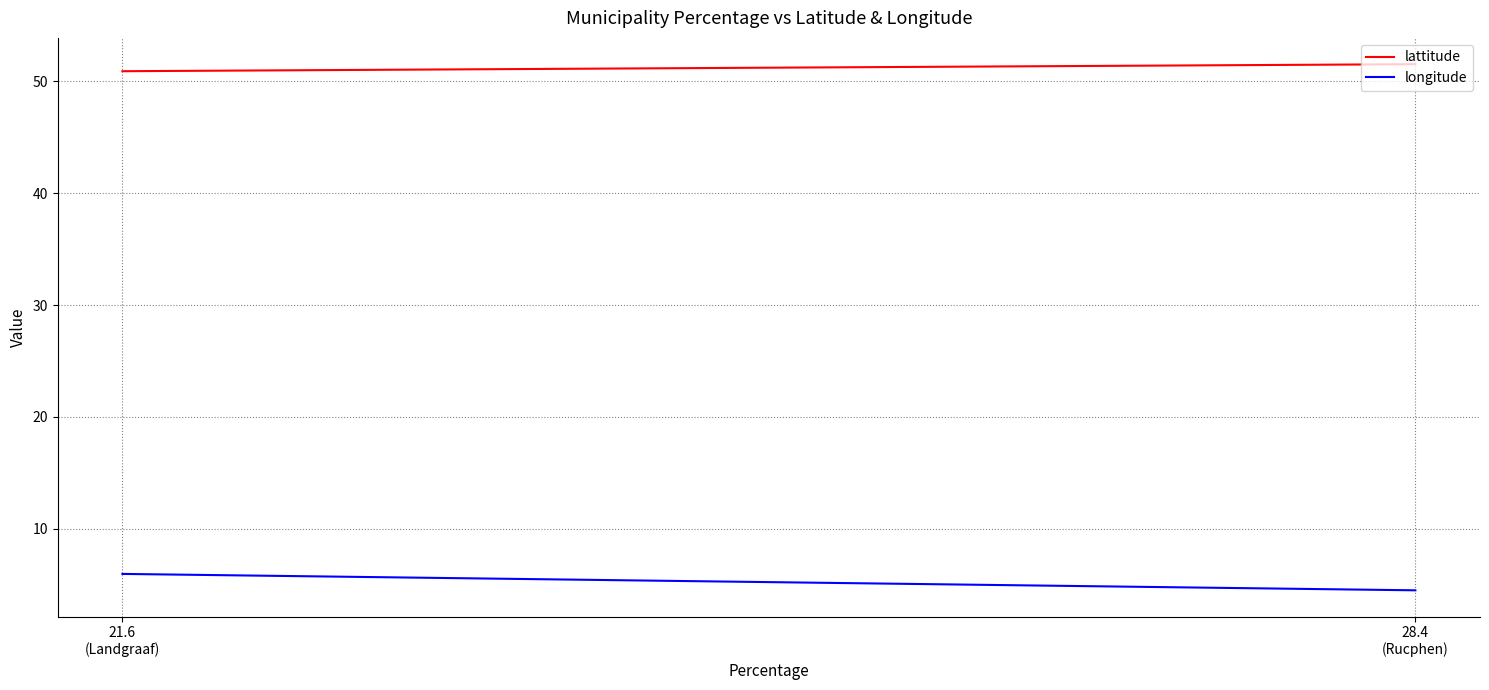

Which category has the highest value across all series?

28.4
(Rucphen)